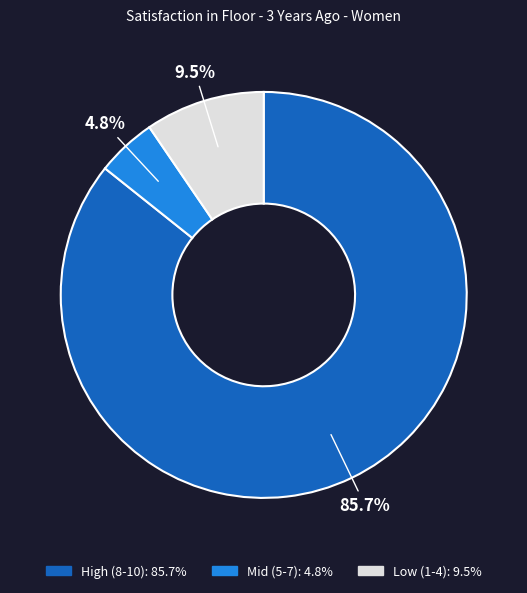

Is there a majority slice in this chart?

Yes